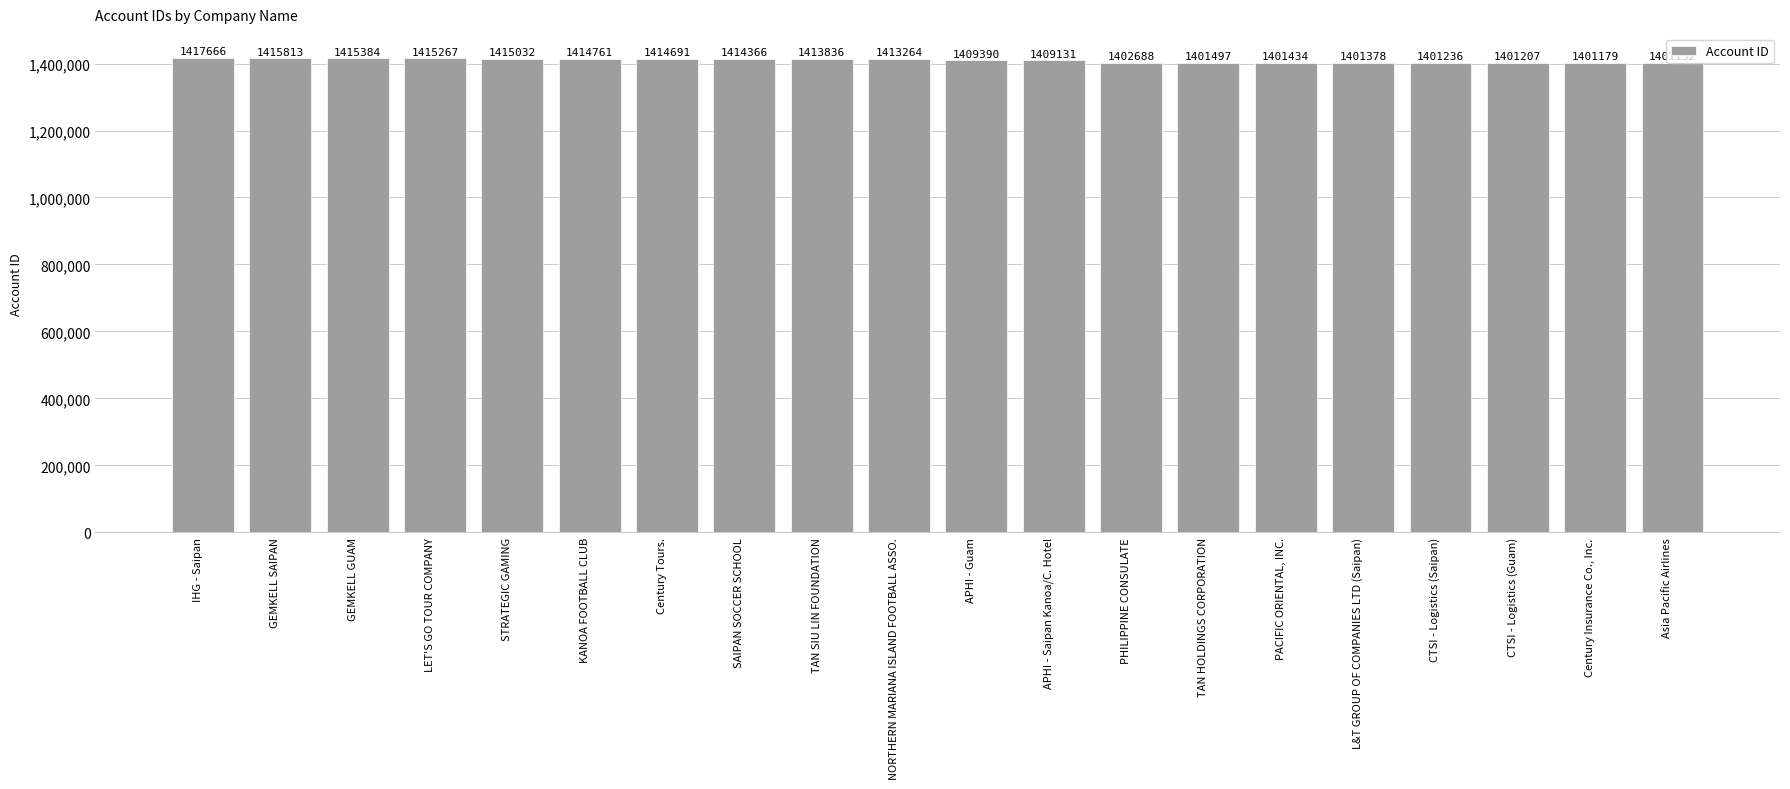

What is the label of the 17th bar from the right?

LET'S GO TOUR COMPANY